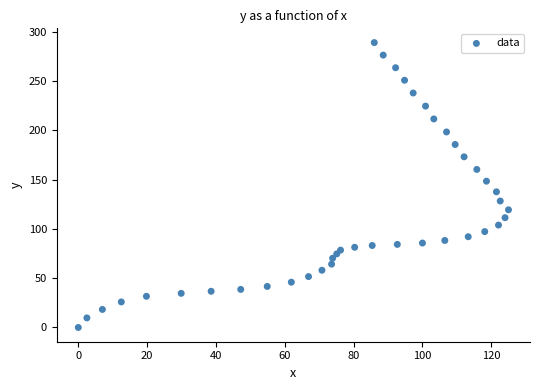

What is the range of X values (max minus min)?

125.0